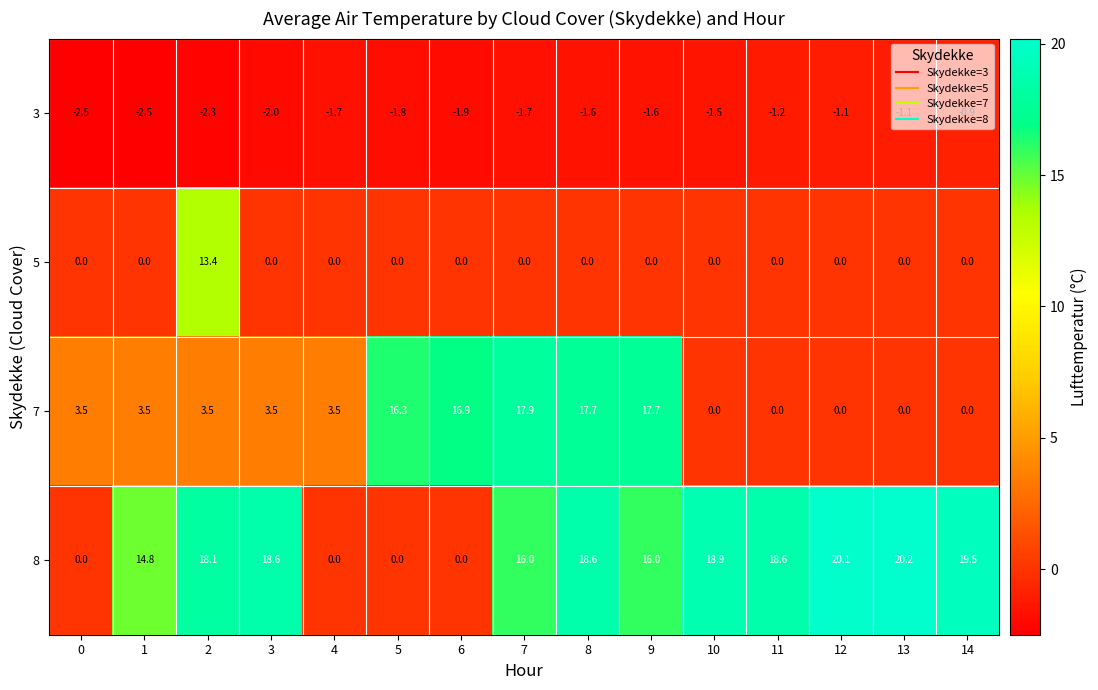

What is the greatest value displayed?

20.2